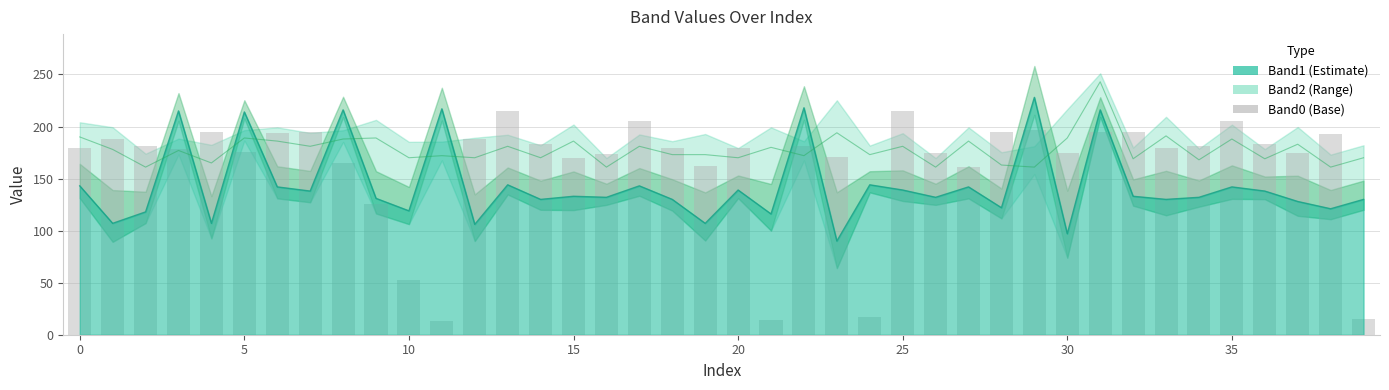

Reading left to right, extract all data points from this chart.

179	188	181	178	195	176	194	195	165	126	53	13	188	215	183	170	174	205	179	162	179	14	181	171	17	215	175	161	195	197	175	195	195	179	181	205	183	175	193	15